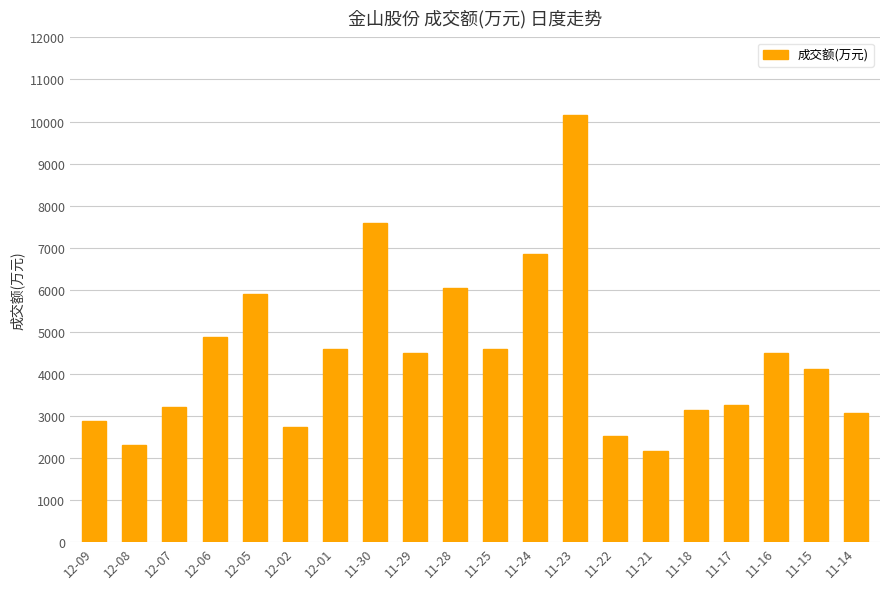

What is the sum of all values?

88966